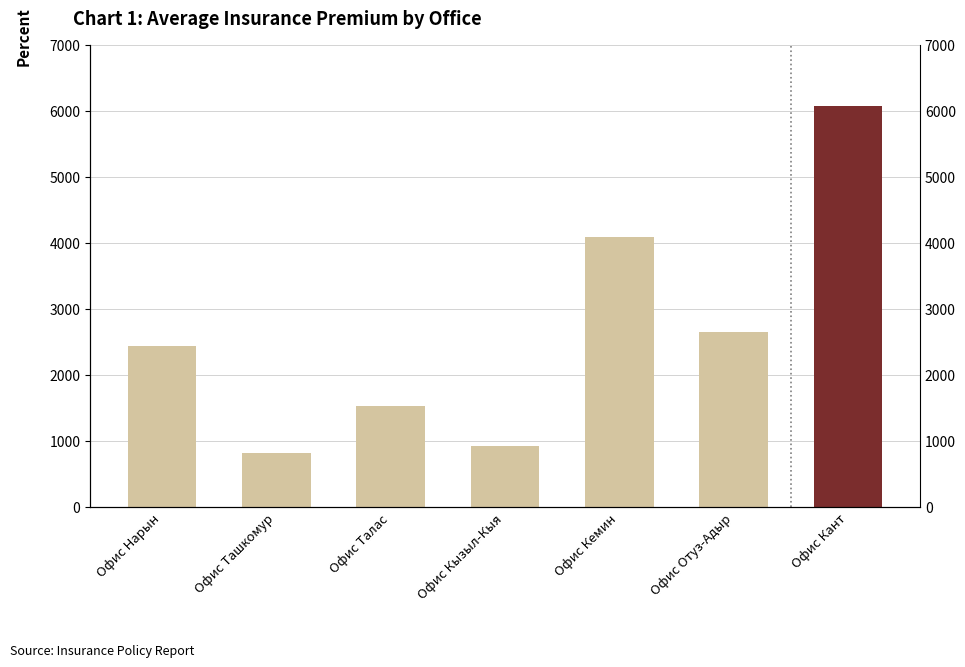

What is the label of the 4th bar from the right?

Офис Кызыл-Кыя